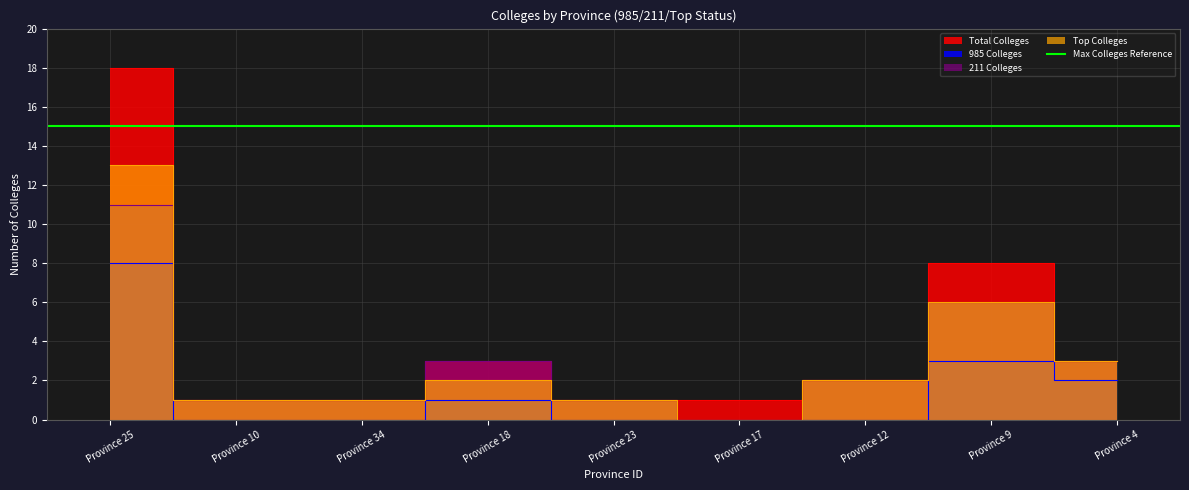

How many values in the 211 Colleges series are below 2?

4